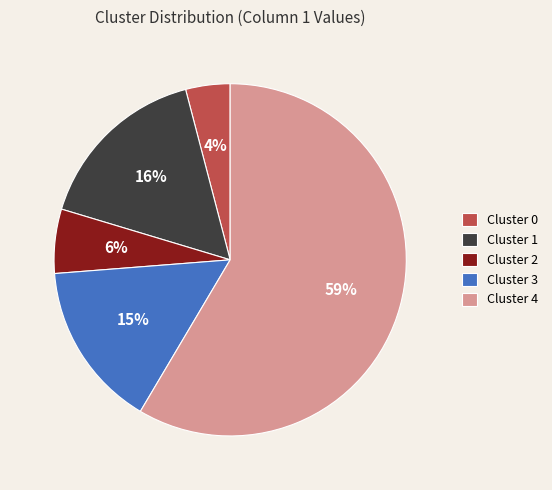

What is the largest slice in the pie chart?

Cluster 4